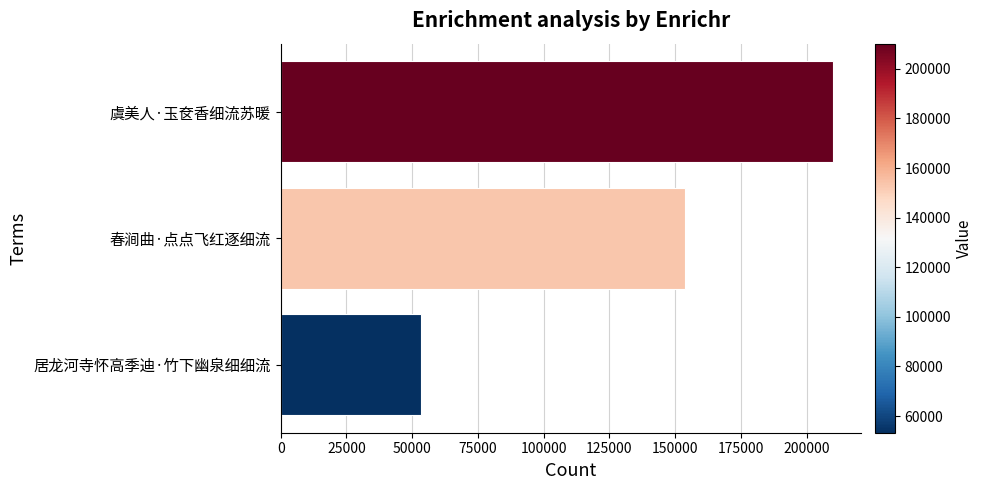

At which category does the chart reach its minimum across all series?

居龙河寺怀高季迪·竹下幽泉细细流